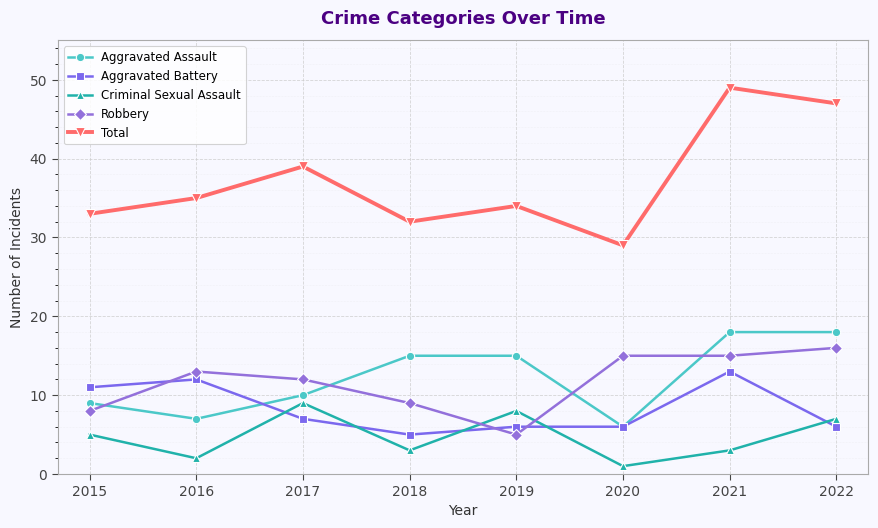

At which category does Criminal Sexual Assault reach its first local peak?

2017